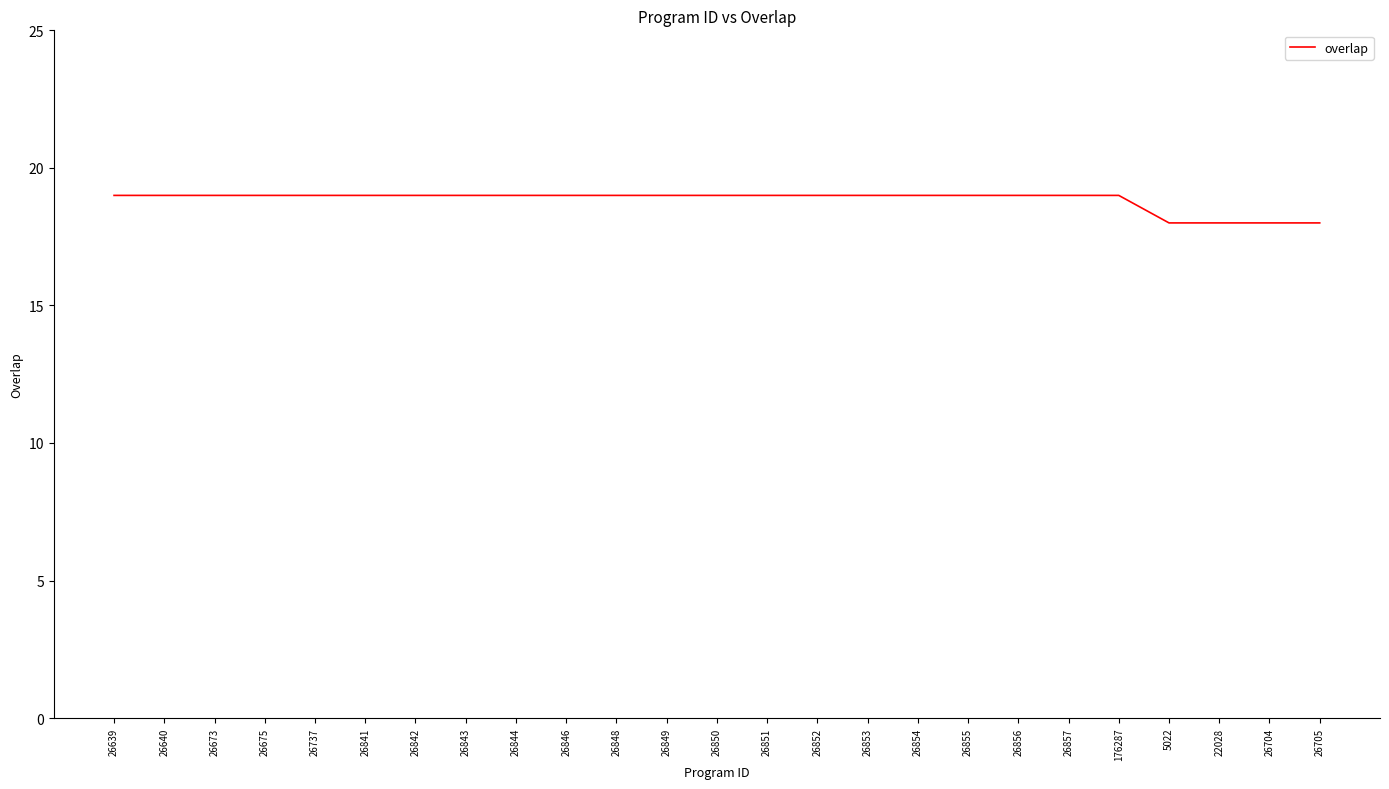

What is the difference between the maximum and second lowest values?

1